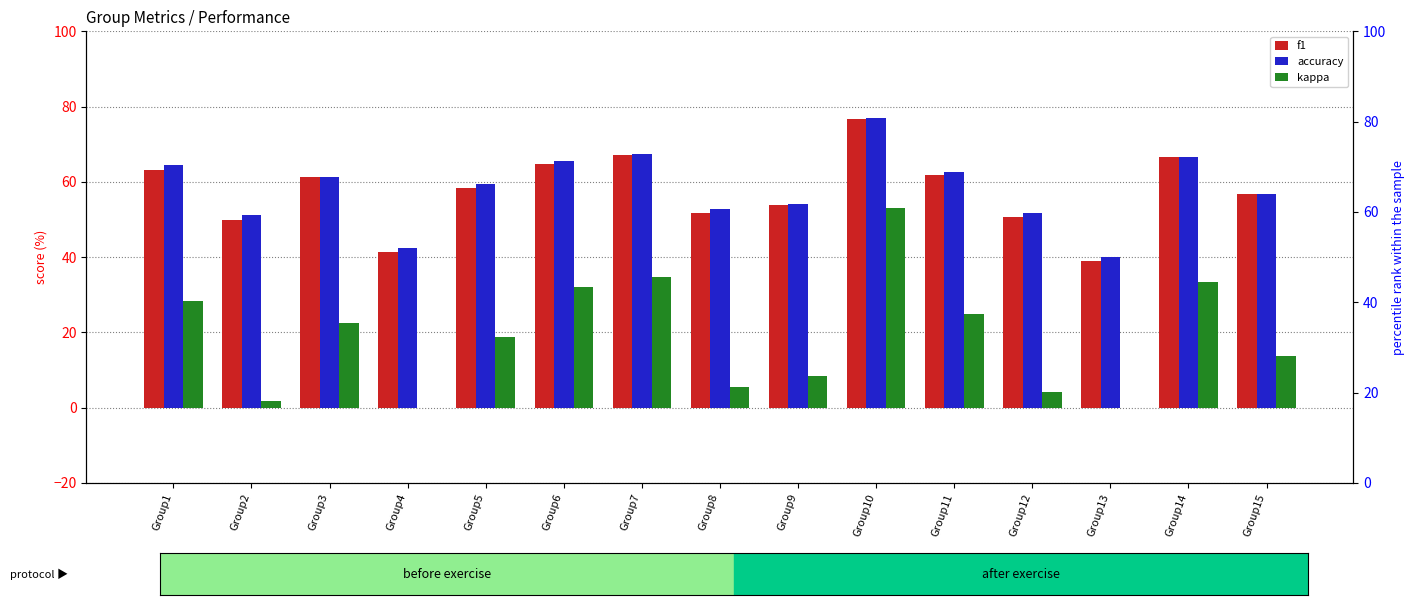

Between Group2 and Group8, which series saw the biggest shift?

kappa